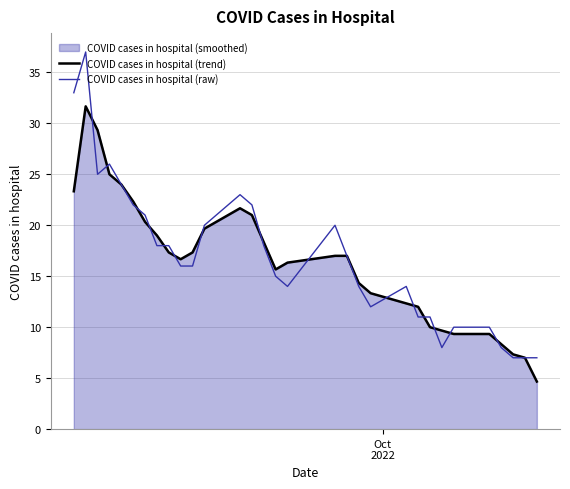

Which series has the widest spread of values?

COVID cases in hospital (raw)